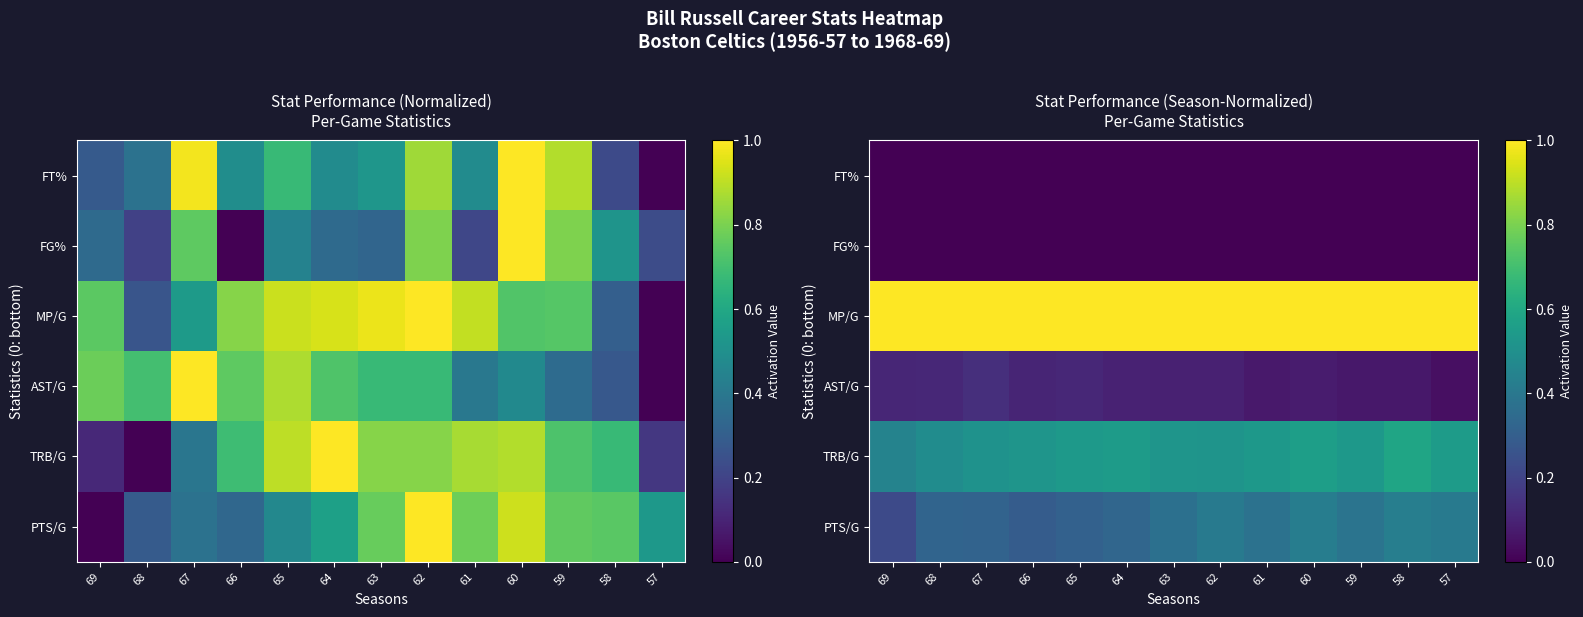

At which category is the sum across all series the highest?

58